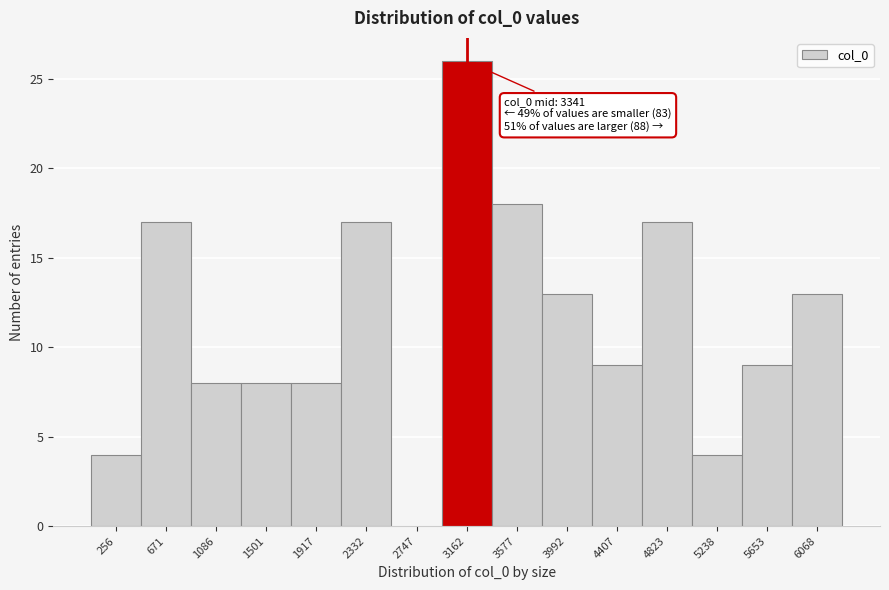

Over which range of the x-axis is the bar tallest?

2950 to 3350